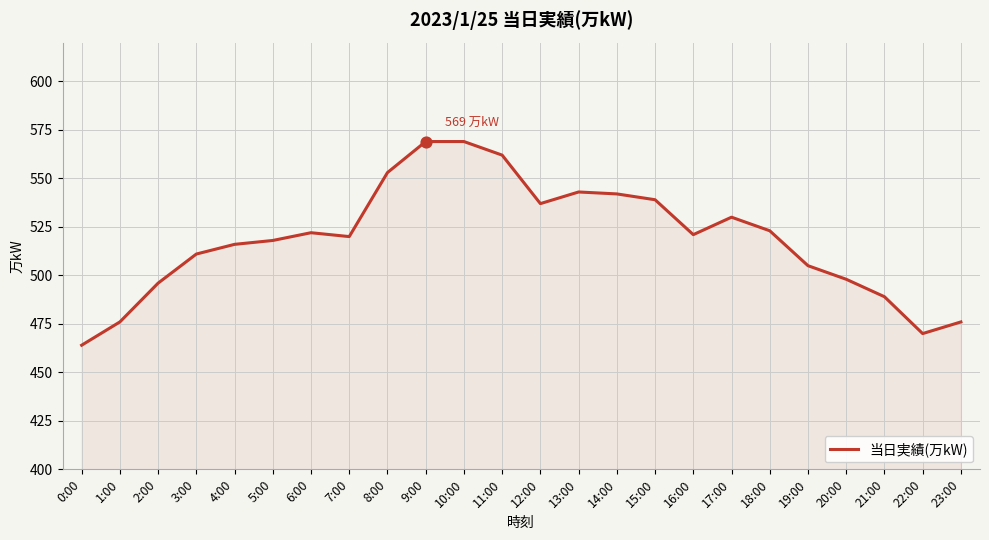

Approximately how many times larger is the value at 14:00 compared to 2:00?

1.1